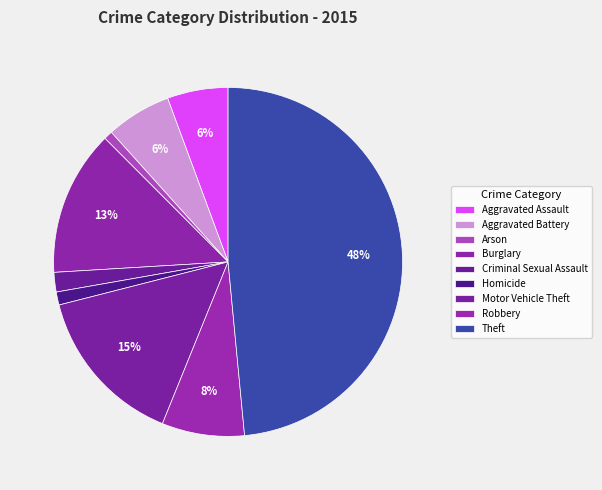

How many slices are in this pie chart?

9